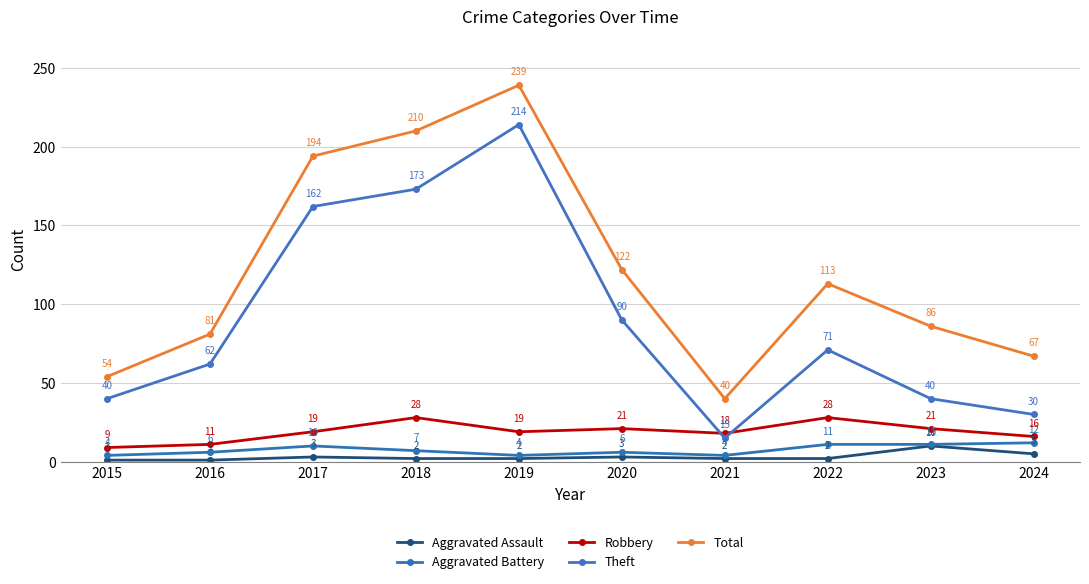

True or false: Robbery and Theft cross at least once.

True